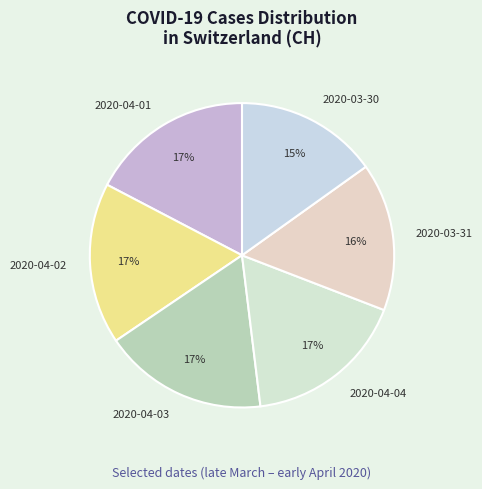

What percentage is the 2020-04-03 slice, to the nearest percent?

17%